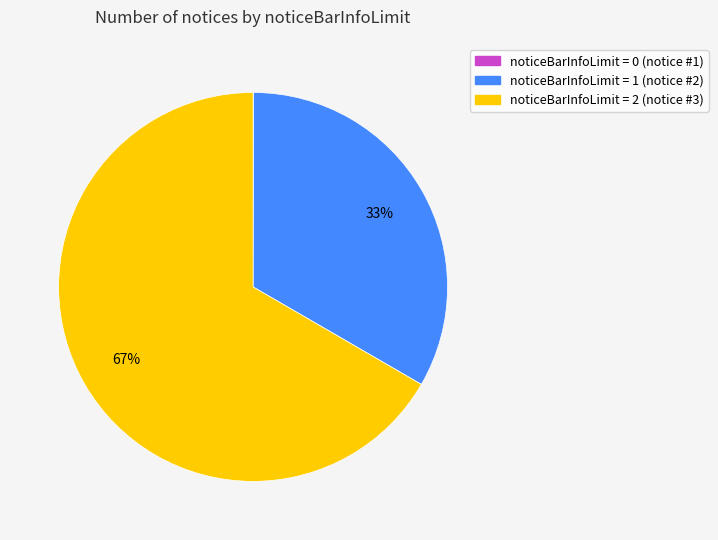

Is there any slice that represents more than half of the pie?

Yes